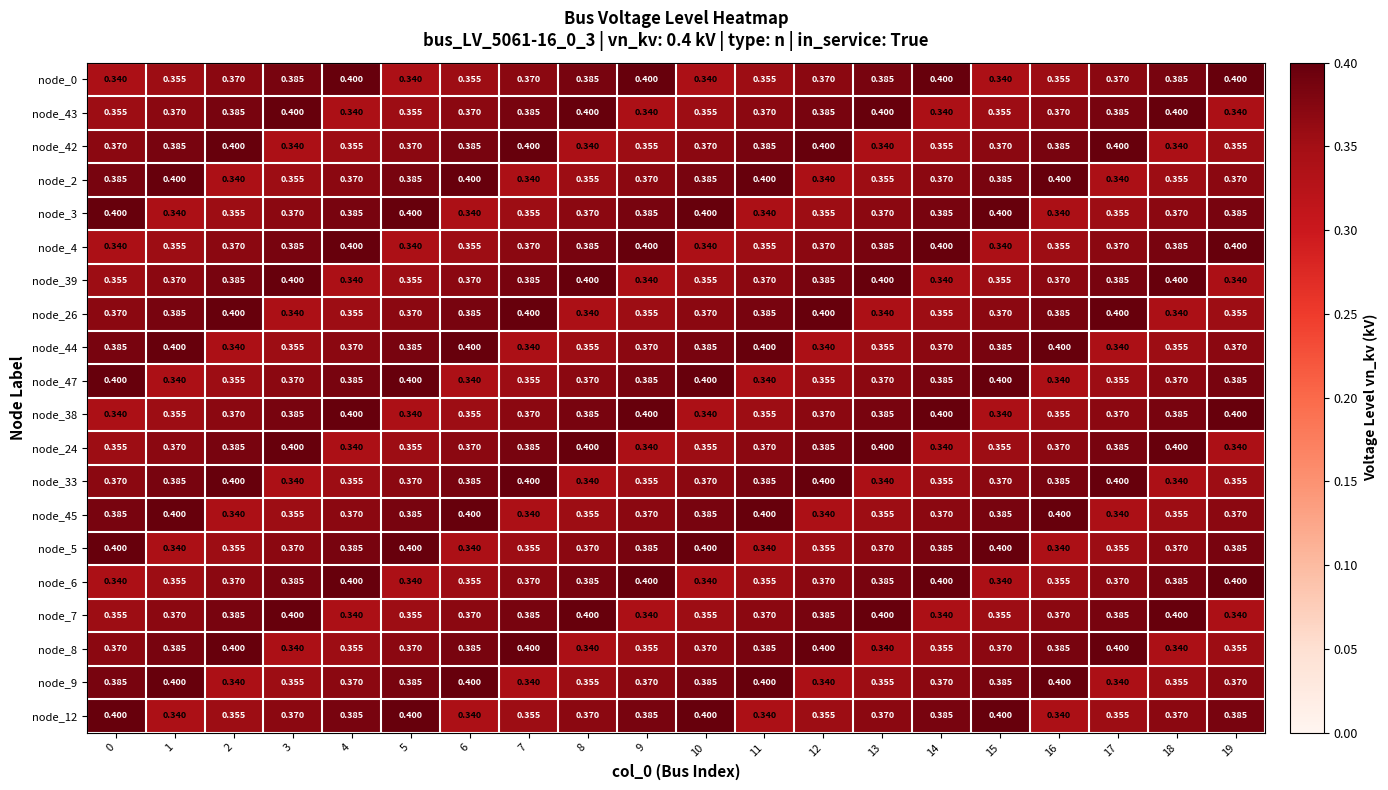

Is the value of node_3 at 2 greater than the value of node_2 at 2?

Yes